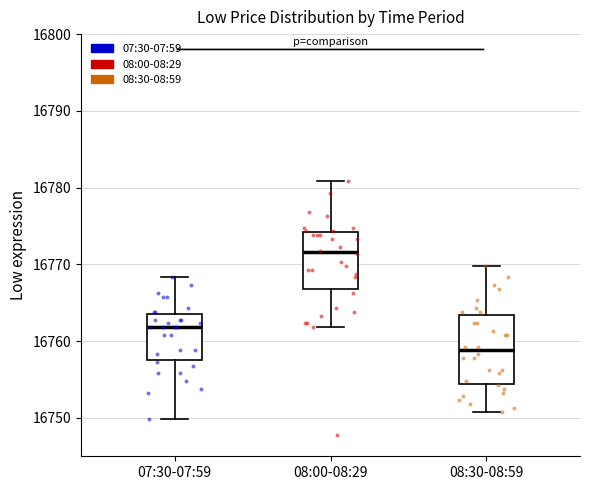

Reading left to right, transcribe this box plot: for each box, give where its median line is, the range the box spans, and where its two whiskers end, as read against the y-axis. The values are not printed on the chart, so give them approximately, as read against the axis.

07:30-07:59: median 16762, box 16758 to 16764, whiskers 16750 to 16768
08:00-08:29: median 16772, box 16767 to 16774, whiskers 16762 to 16781
08:30-08:59: median 16759, box 16754 to 16763, whiskers 16751 to 16770